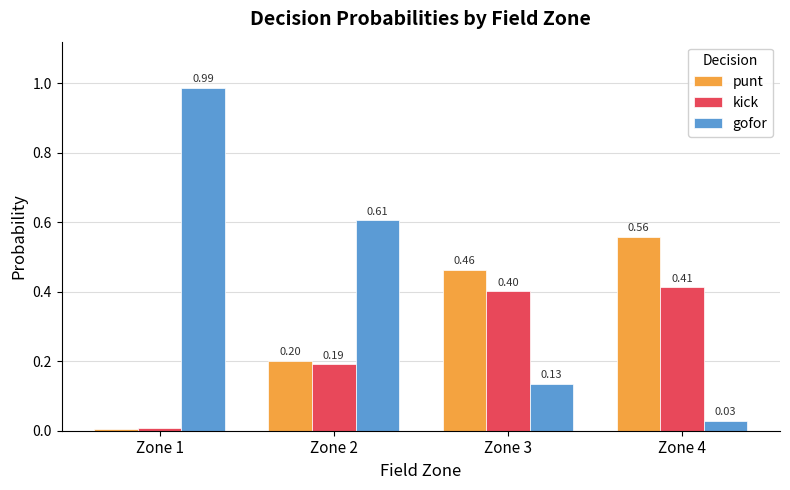

At Zone 1, list the series in order from largest to smallest.

gofor, kick, punt